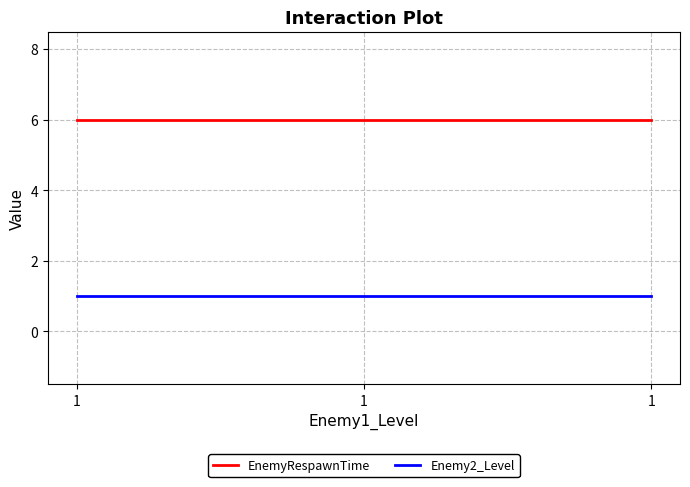

How many categories are shown in the chart?

13